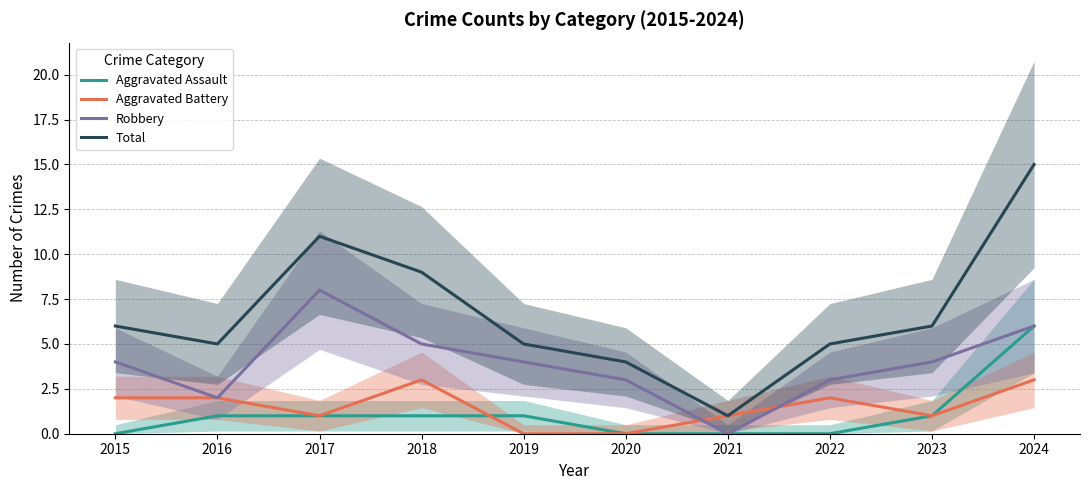

What is the spread (max minus min) of values at 2016?

4